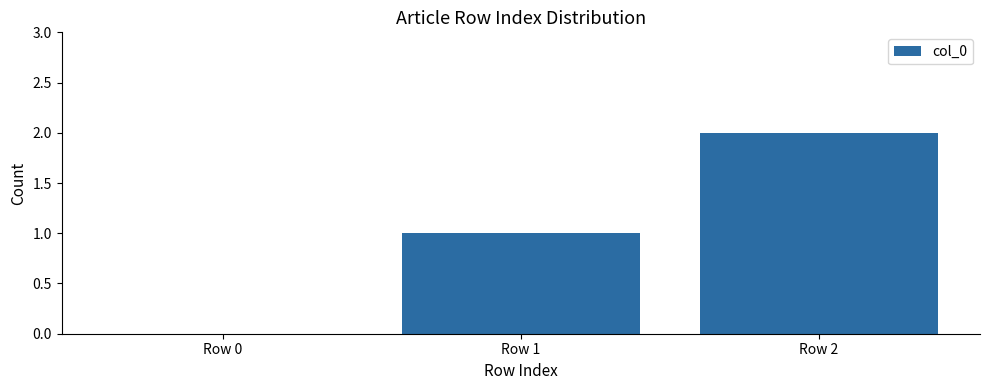

Which has a higher value, Row 0 or Row 2?

Row 2